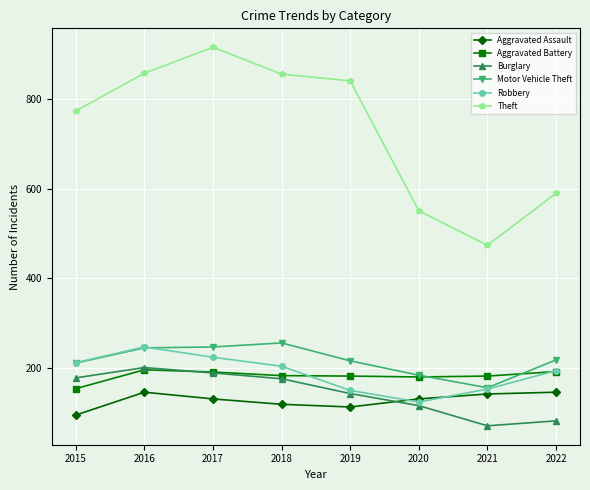

What is the value of the Aggravated Assault point at the 7th from the left?

142